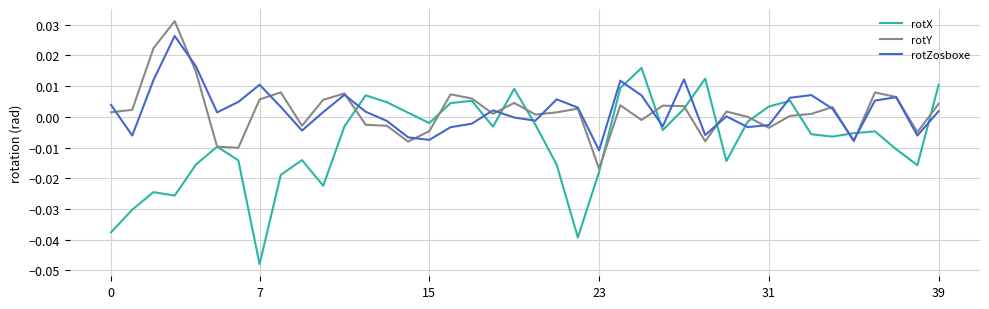

How many intersections are there between rotX and rotZosboxe?

13